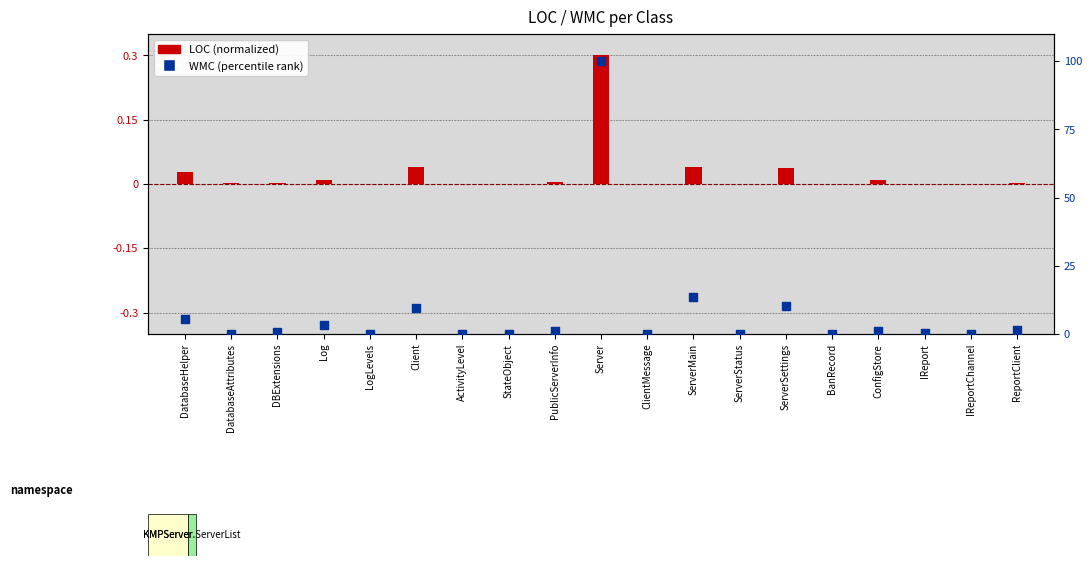

Which series has the widest spread of Y values?

WMC (percentile)